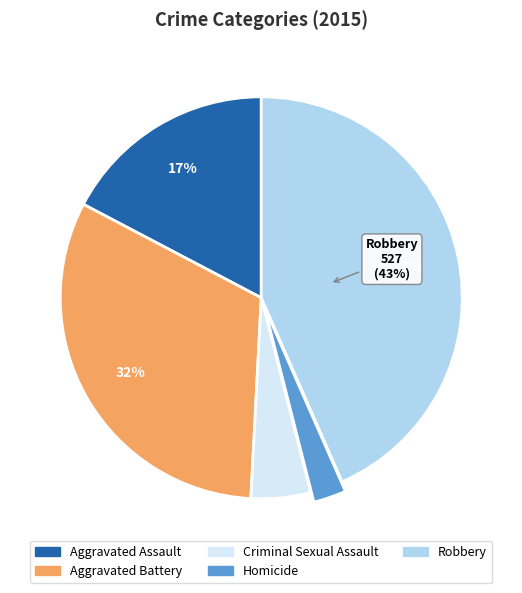

Which slice is the smallest?

Homicide